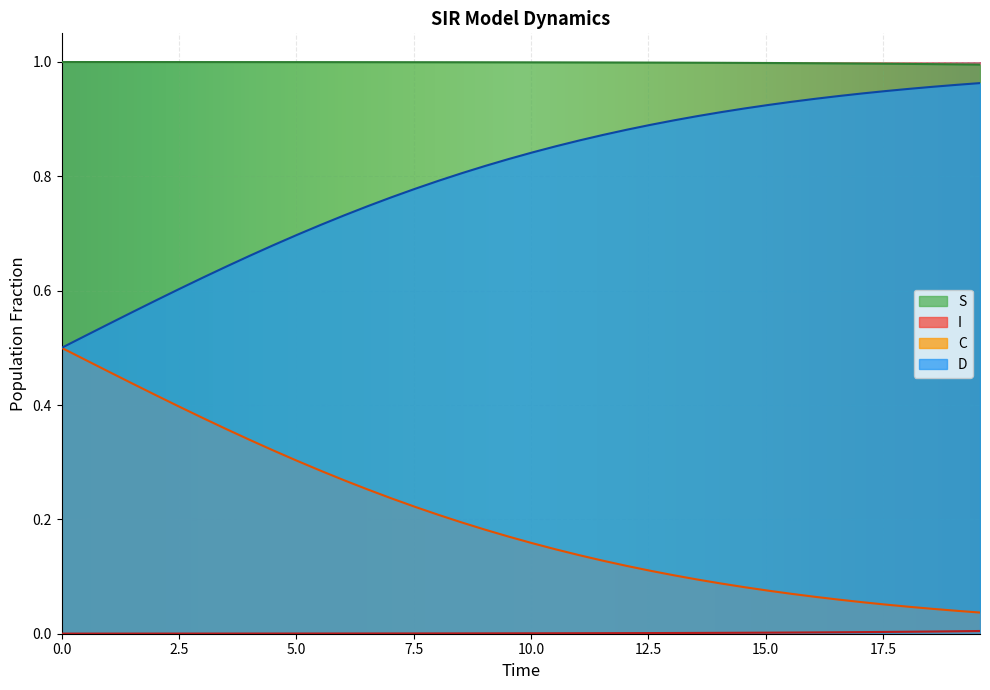

True or false: S and C cross at least once.

False